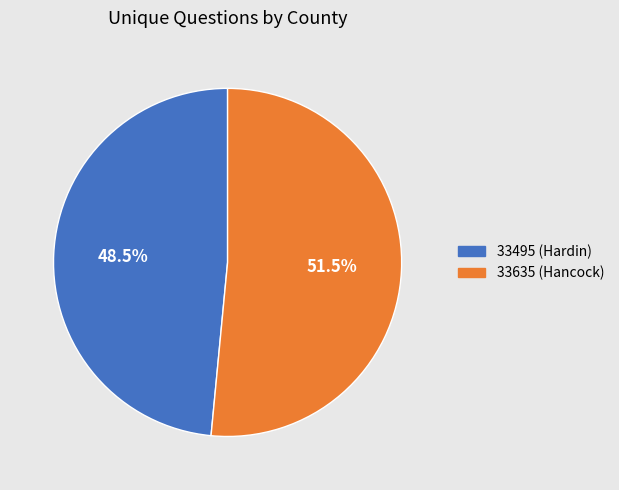

Which category has the smallest portion of the pie?

33495 (Hardin)